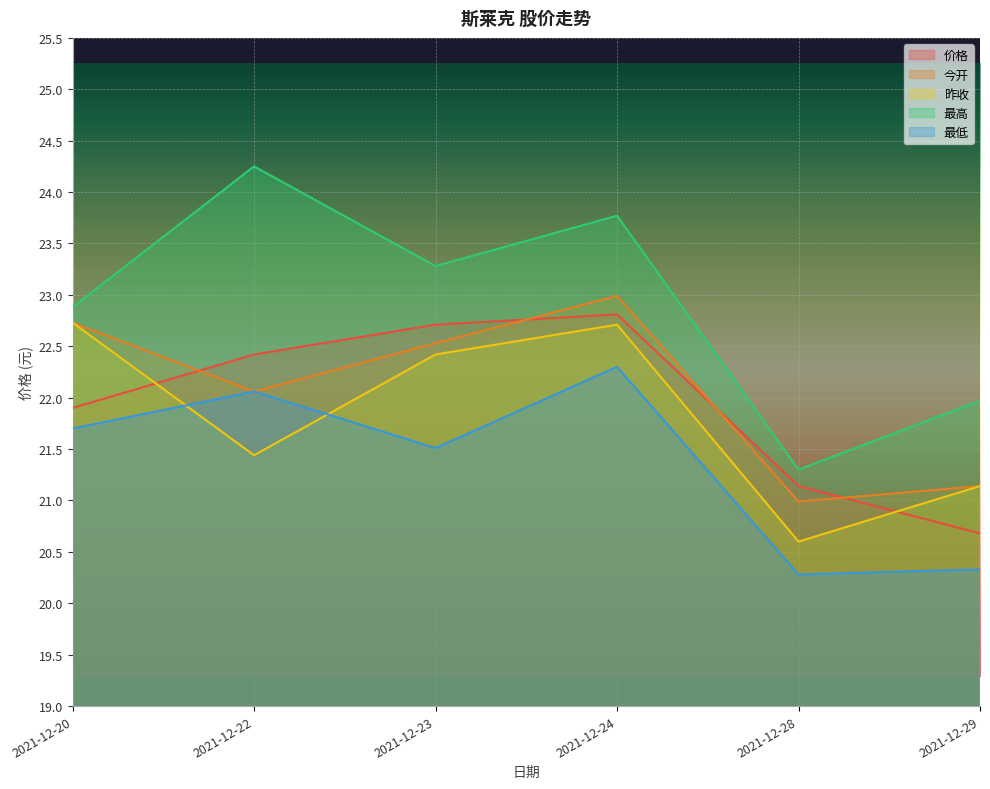

Is the value of 价格 at 2021-12-20 greater than the value of 最低 at 2021-12-24?

No